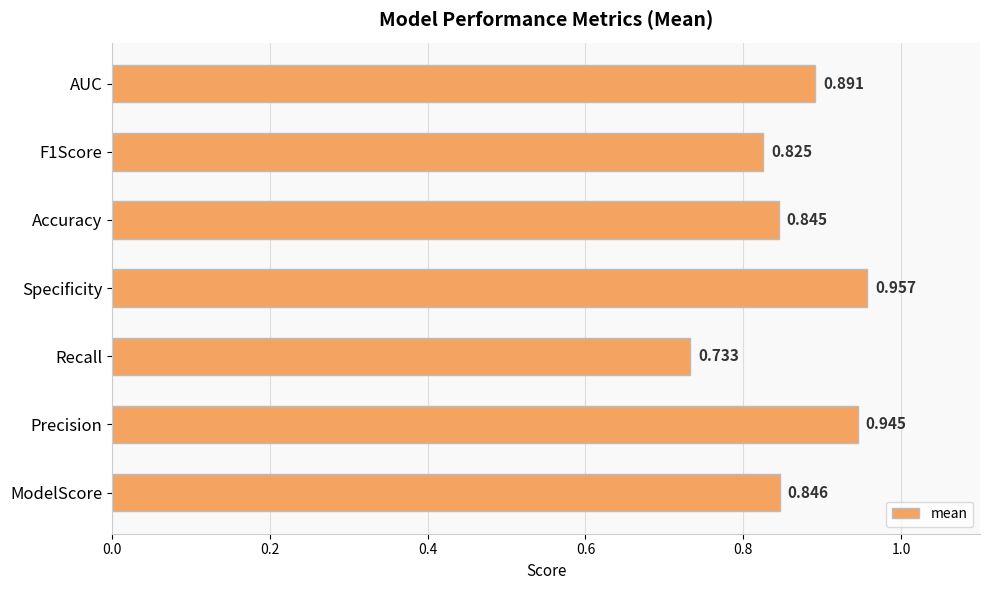

Which label corresponds to the largest value in the chart?

Specificity